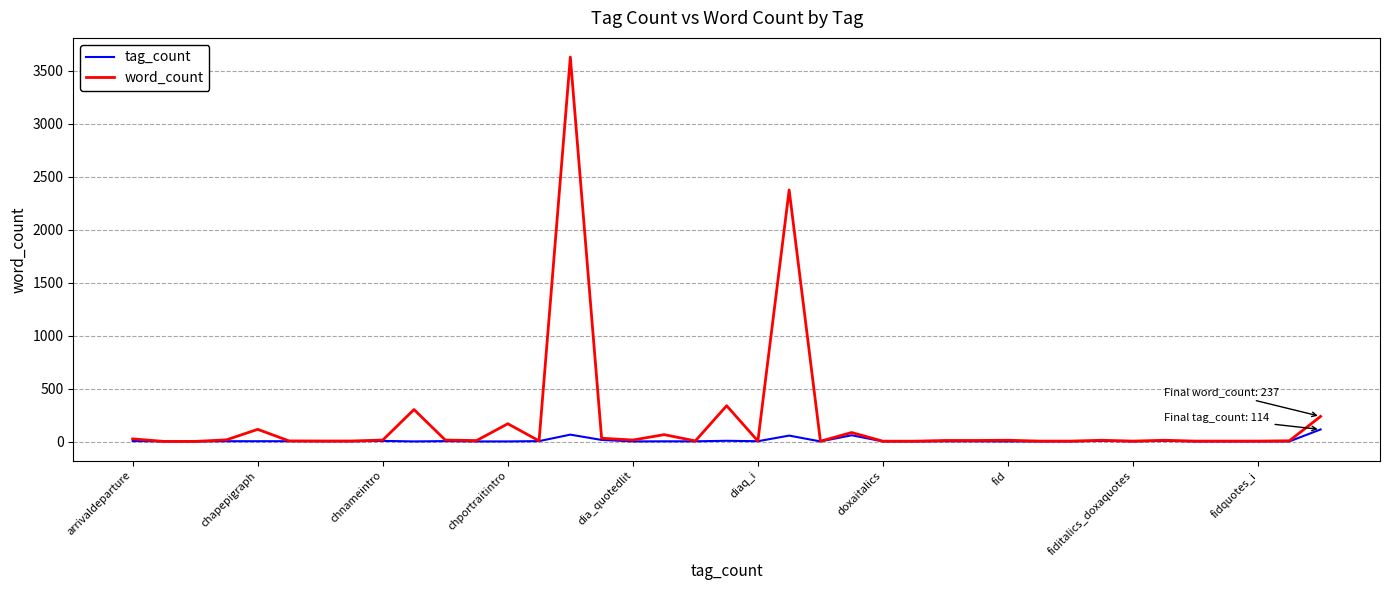

Which series has the largest range (max minus min)?

word_count